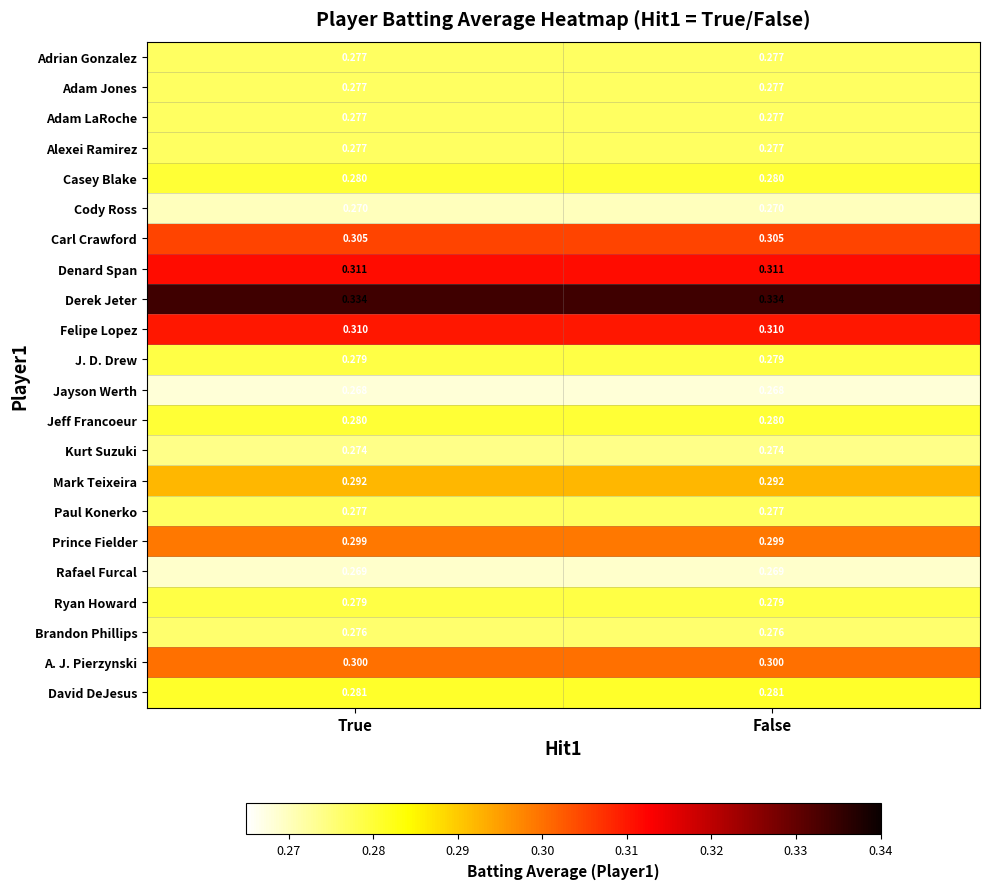

Which series has the largest total across all categories?

Derek Jeter